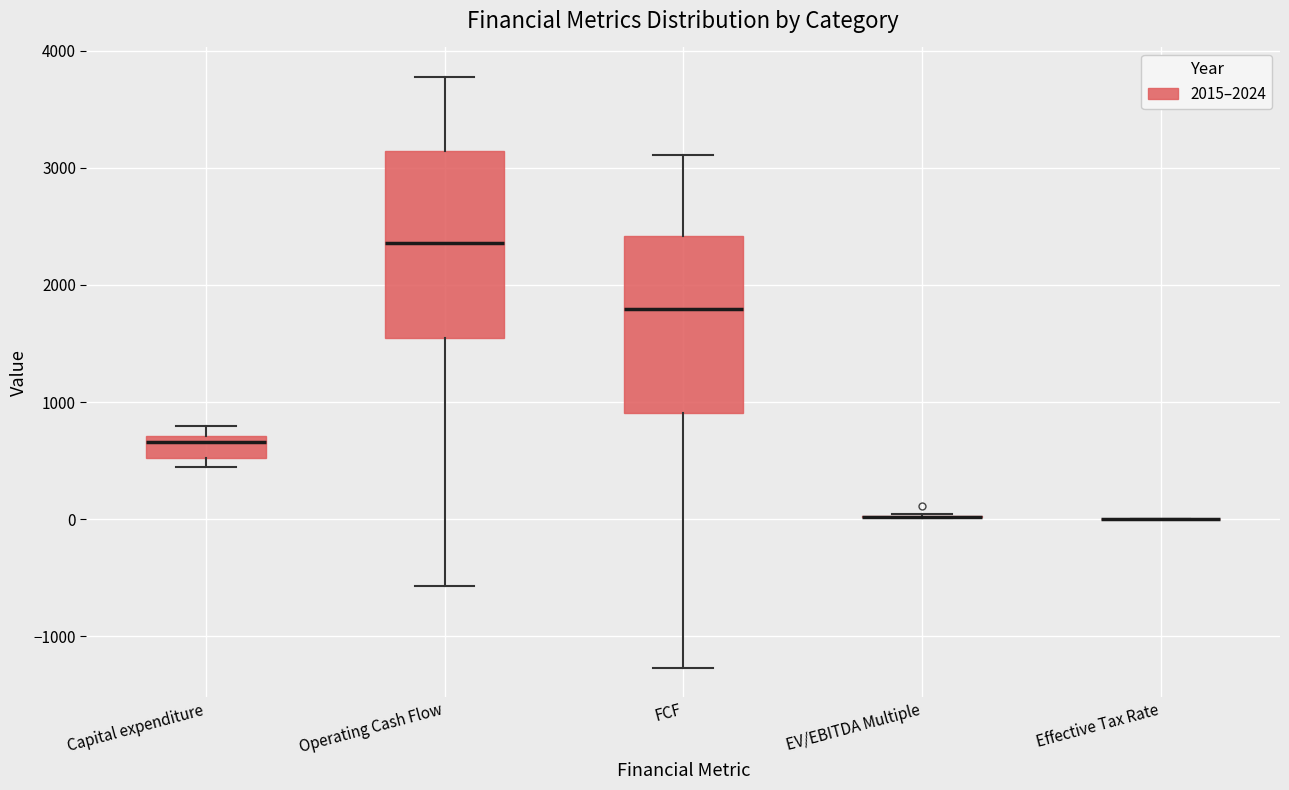

Reading left to right, read every box against the y-axis: the position of its median line, the range the box covers, and the ends of its whiskers. The values are not printed on the chart, so give them approximately, as read against the axis.

Capital expenditure: median 700 (just below the box's upper edge), box 500 to 700, whiskers 400 to 800
Operating Cash Flow: median 2400, box 1500 to 3100, whiskers -600 to 3800
FCF: median 1800, box 900 to 2400, whiskers -1300 to 3100
EV/EBITDA Multiple: box collapsed to a line at 0, whiskers 0 to 0
Effective Tax Rate: box collapsed to a line at 0, whiskers 0 to 0